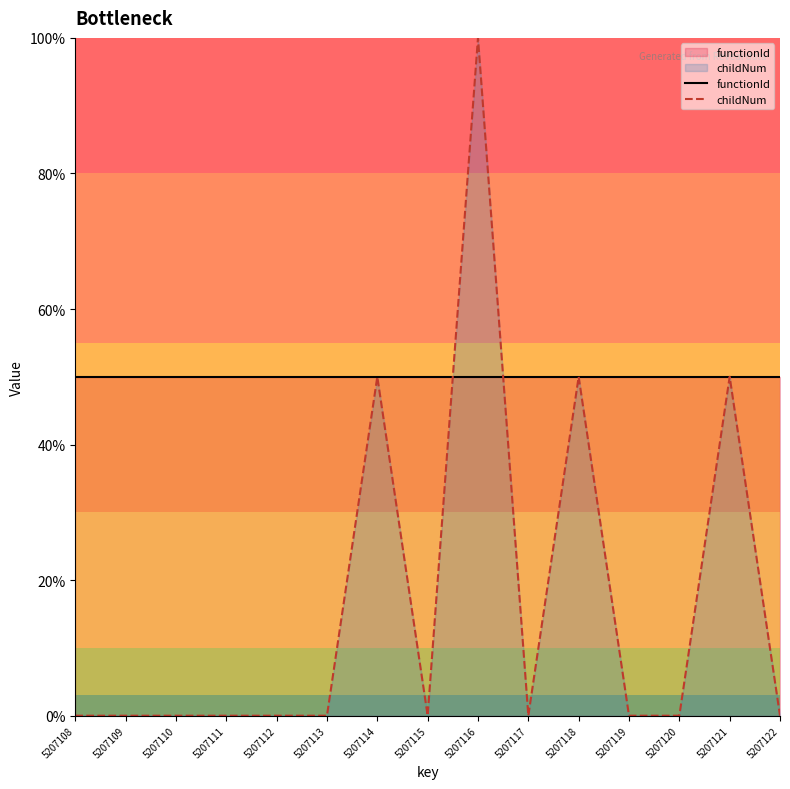

Where do functionId and childNum first cross each other?

5207115 and 5207116